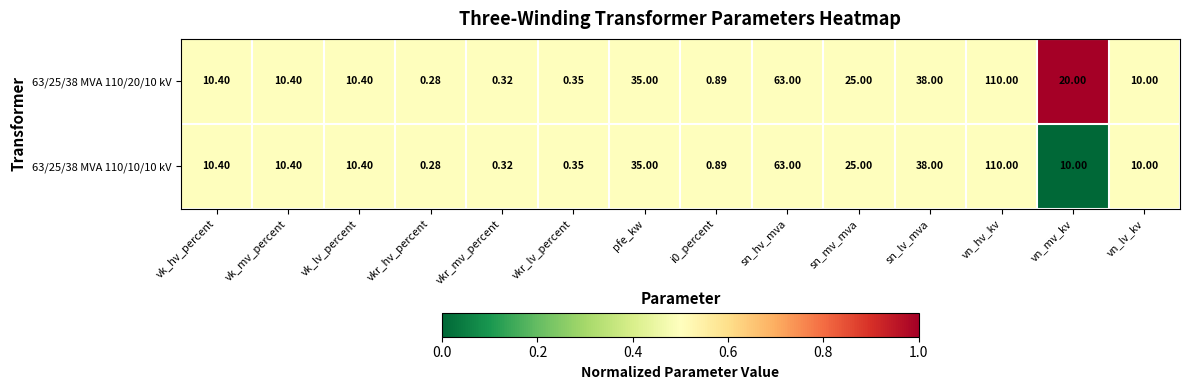

At which label does 63/25/38 MVA 110/10/10 kV first exceed 10?

vk_hv_percent